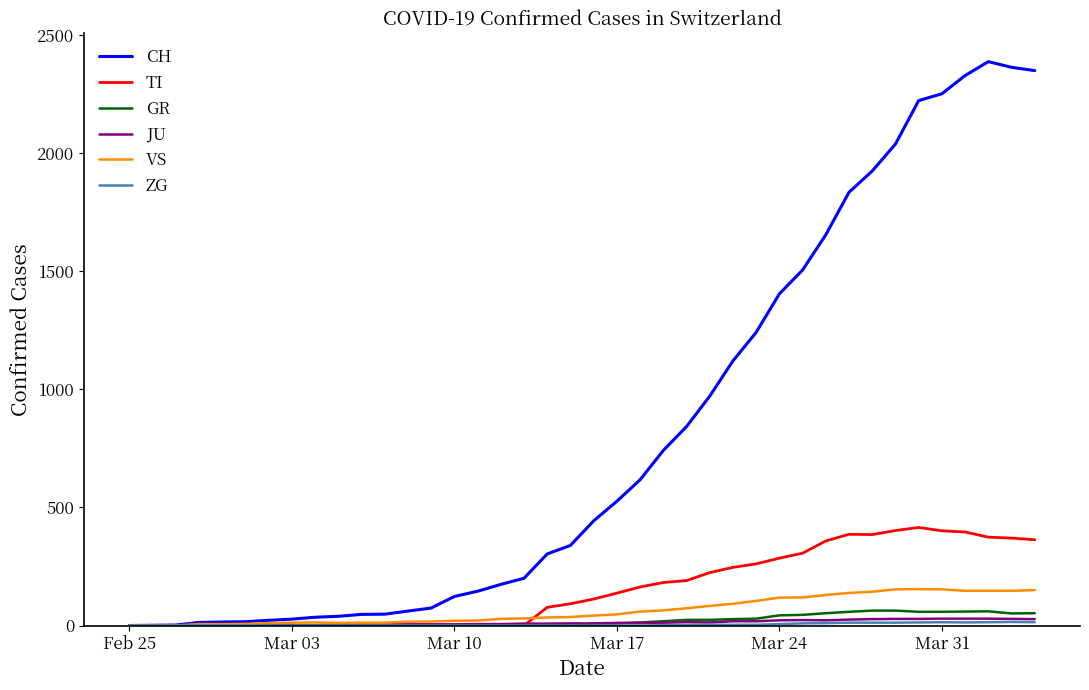

What is the greatest value displayed?

2387